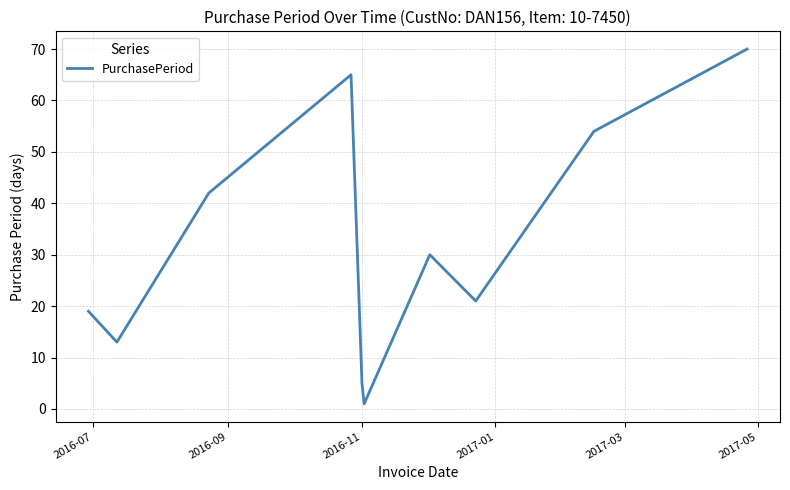

Reading left to right, transcribe all the data shown in this chart.

19	13	42	65	5	1	30	21	54	70